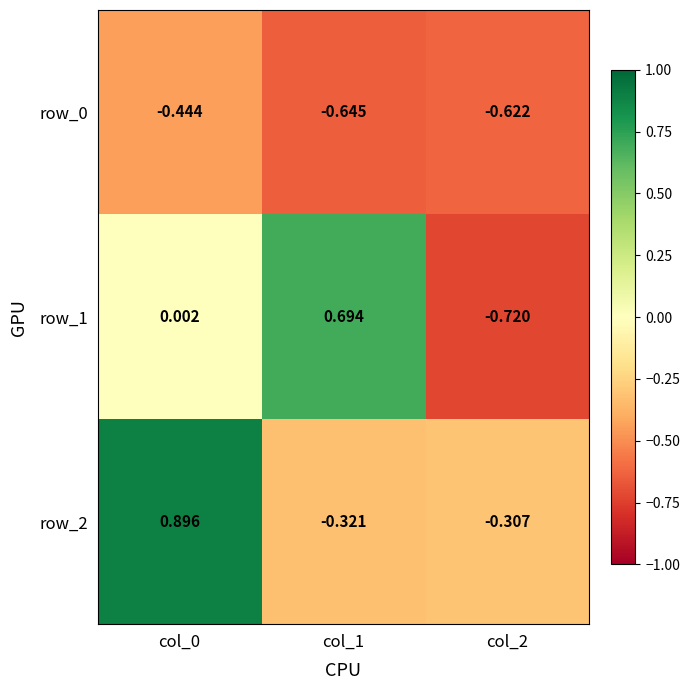

How many distinct data groups are displayed?

3